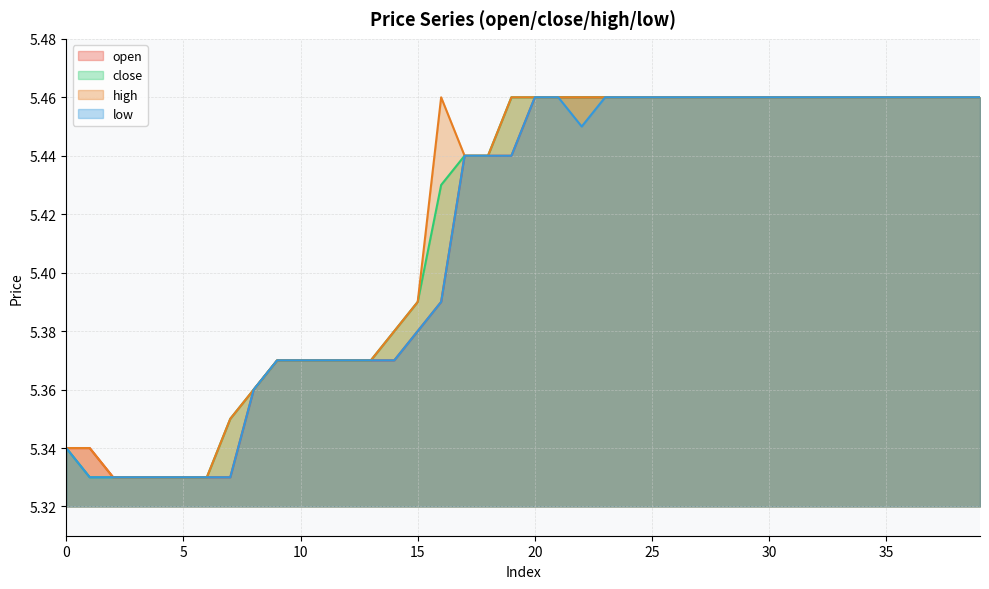

Which series changed the most between 13 and 37?

open